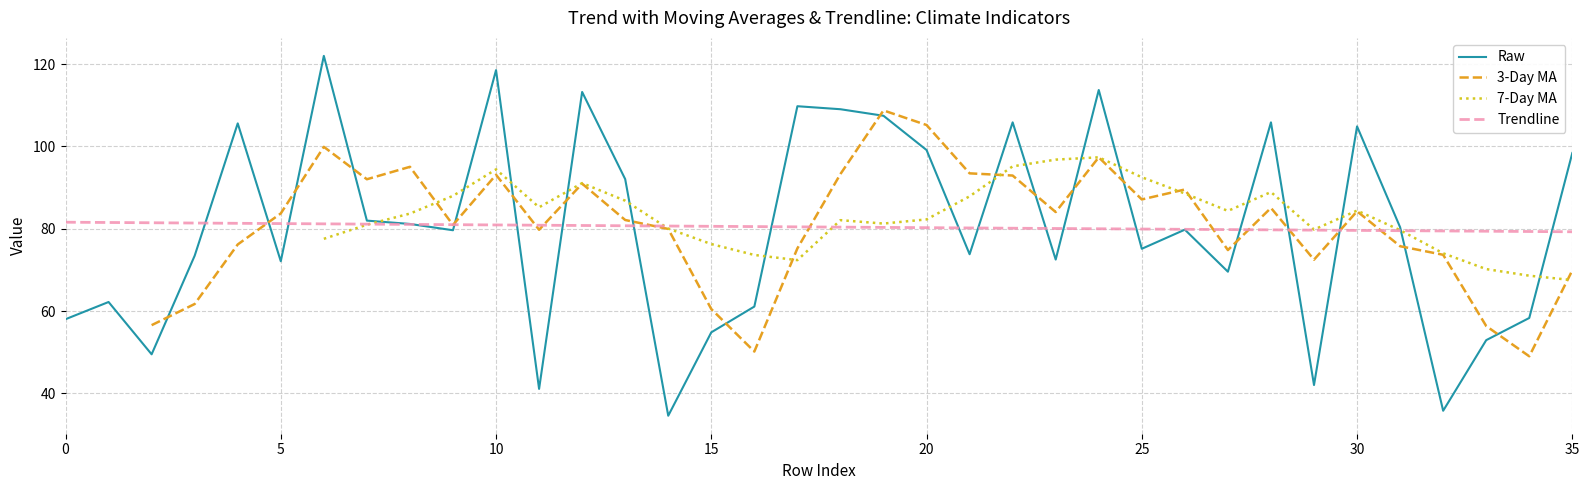

At which category is the sum across all series the highest?

24